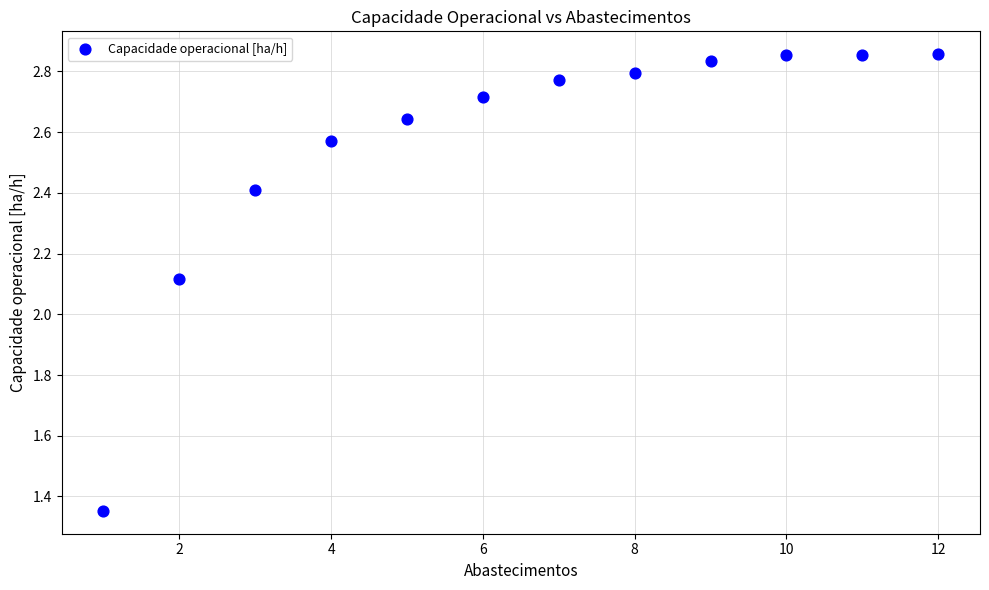

What is the range of X values (max minus min)?

11.0